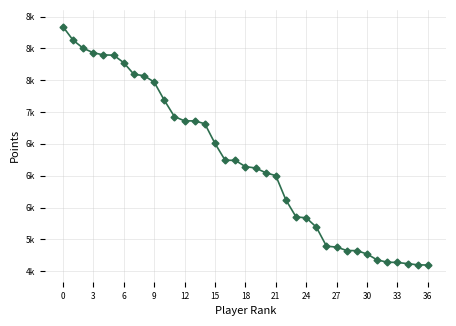

Is this an area chart (filled region under the line)?

No